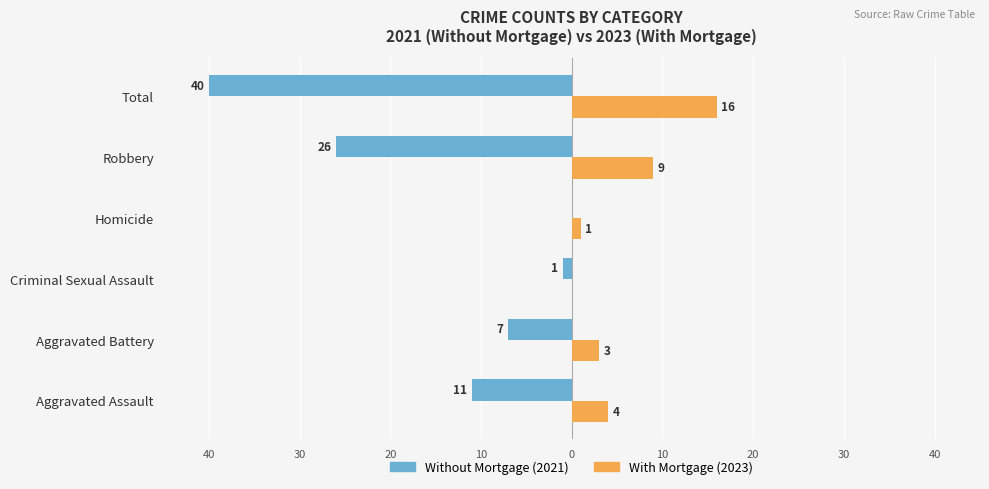

Reading left to right, transcribe all the data shown in this chart.

Without Mortgage (2021): -11	-7	-1	0	-26	-40
With Mortgage (2023): 4	3	0	1	9	16